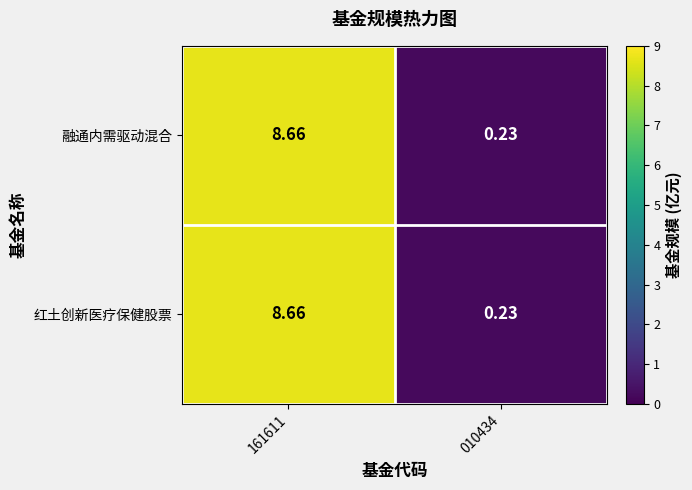

Is the value of 红土创新医疗保健股票 at 161611 greater than the value of 融通内需驱动混合 at 010434?

Yes